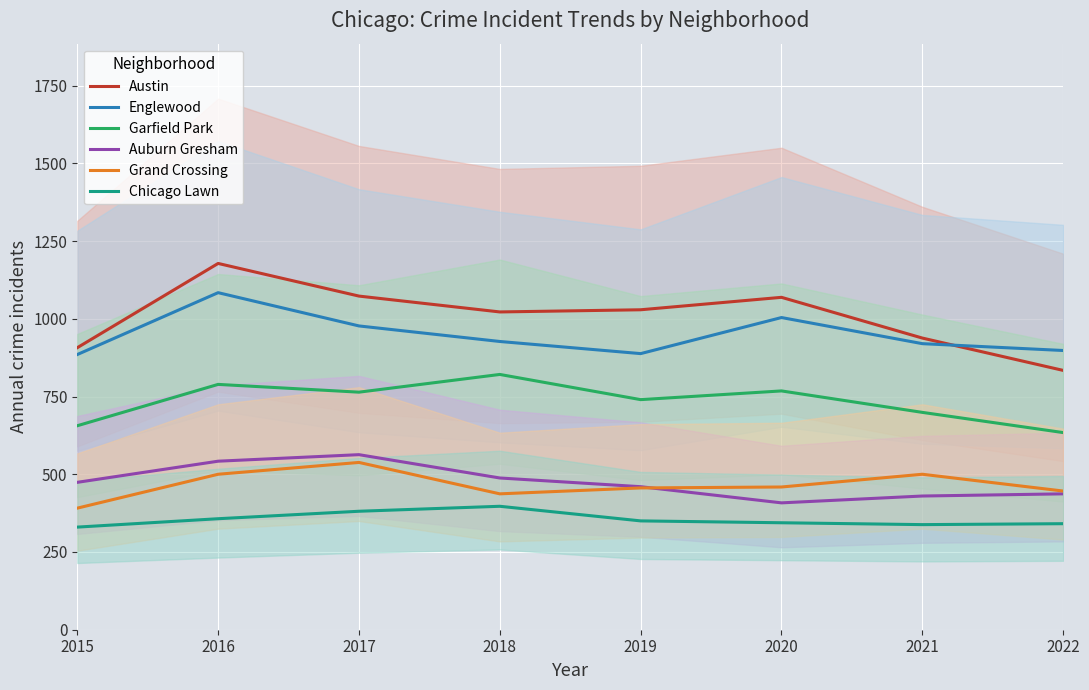

Reading right to left, list all the values displayed in this chart.

Austin: 834	938	1069	1029	1022	1073	1178	907
Englewood: 898	920	1004	888	927	977	1084	885
Garfield Park: 634	699	768	740	821	764	789	656
Auburn Gresham: 437	430	408	460	488	563	542	474
Grand Crossing: 446	500	459	456	437	538	500	391
Chicago Lawn: 341	338	344	350	397	381	357	330